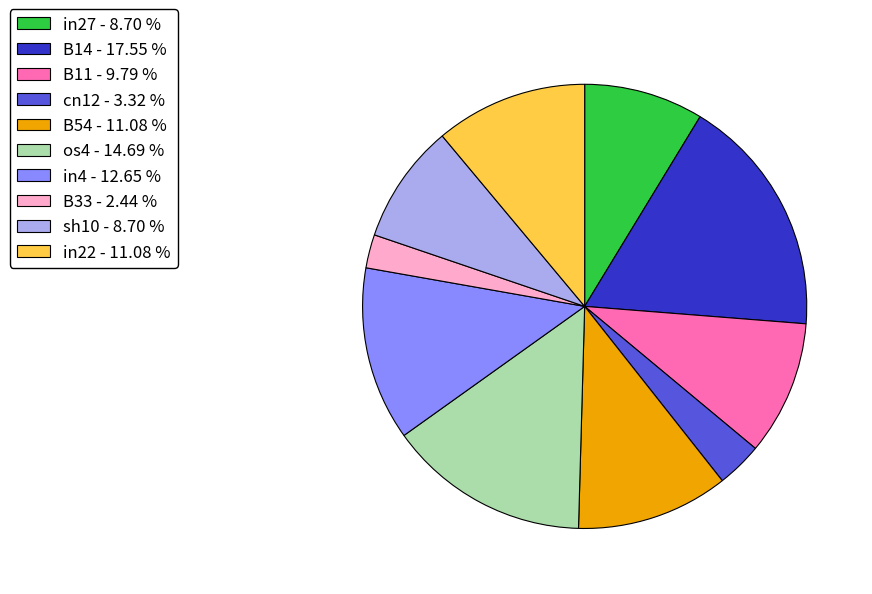

Do in4 - 12.65 % and sh10 - 8.70 % together represent more than half of the pie?

No